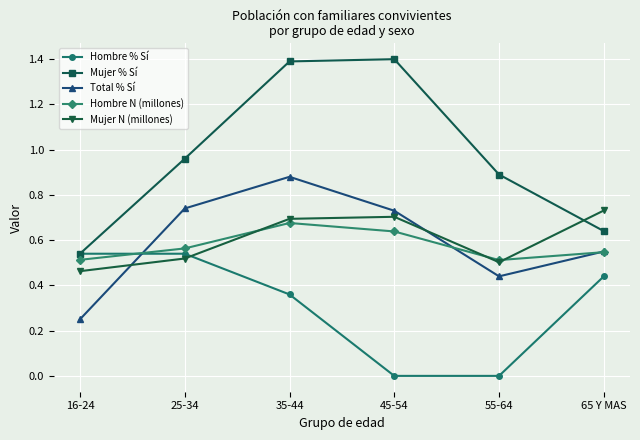

How many lines are shown in the chart?

5